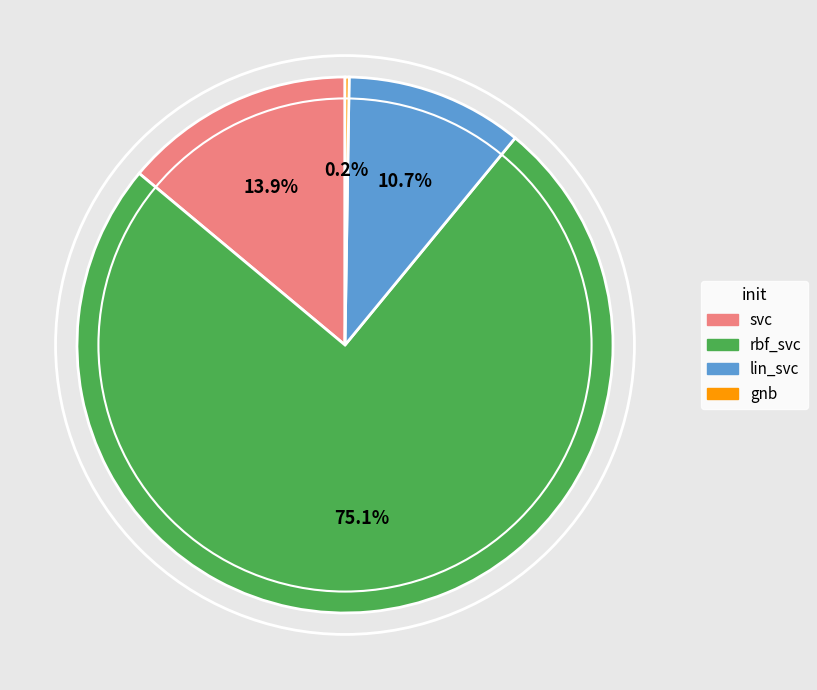

The lin_svc slice represents 3% of the pie. True or false?

False